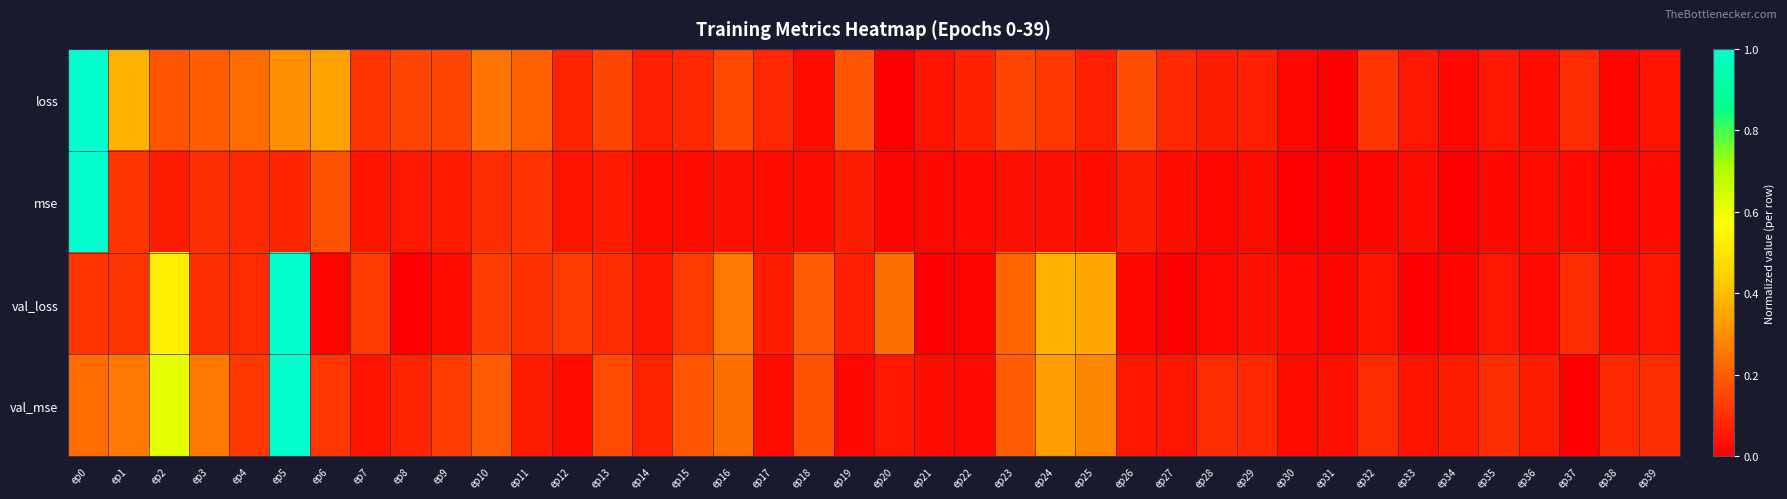

Reading left to right, extract all data points from this chart.

loss: ep0=1.0	ep1=0.4	ep2=0.2	ep3=0.2	ep4=0.2	ep5=0.3	ep6=0.3	ep7=0.1	ep8=0.1	ep9=0.1	ep10=0.2	ep11=0.2	ep12=0.1	ep13=0.1	ep14=0.1	ep15=0.1	ep16=0.2	ep17=0.1	ep18=0.0	ep19=0.2	ep20=0.0	ep21=0.0	ep22=0.1	ep23=0.1	ep24=0.1	ep25=0.1	ep26=0.2	ep27=0.1	ep28=0.1	ep29=0.1	ep30=0.0	ep31=0.0	ep32=0.1	ep33=0.1	ep34=0.0	ep35=0.1	ep36=0.0	ep37=0.1	ep38=0.0	ep39=0.0
mse: ep0=1.0	ep1=0.1	ep2=0.1	ep3=0.1	ep4=0.1	ep5=0.1	ep6=0.2	ep7=0.0	ep8=0.1	ep9=0.1	ep10=0.1	ep11=0.1	ep12=0.0	ep13=0.1	ep14=0.0	ep15=0.0	ep16=0.0	ep17=0.0	ep18=0.0	ep19=0.1	ep20=0.0	ep21=0.0	ep22=0.0	ep23=0.0	ep24=0.0	ep25=0.0	ep26=0.1	ep27=0.0	ep28=0.0	ep29=0.0	ep30=0.0	ep31=0.0	ep32=0.0	ep33=0.0	ep34=0.0	ep35=0.0	ep36=0.0	ep37=0.0	ep38=0.0	ep39=0.0
val_loss: ep0=0.1	ep1=0.1	ep2=0.5	ep3=0.1	ep4=0.1	ep5=1.0	ep6=0.0	ep7=0.1	ep8=0.0	ep9=0.0	ep10=0.1	ep11=0.1	ep12=0.1	ep13=0.1	ep14=0.0	ep15=0.1	ep16=0.3	ep17=0.1	ep18=0.2	ep19=0.1	ep20=0.2	ep21=0.0	ep22=0.0	ep23=0.2	ep24=0.4	ep25=0.3	ep26=0.0	ep27=0.0	ep28=0.0	ep29=0.0	ep30=0.0	ep31=0.0	ep32=0.0	ep33=0.0	ep34=0.0	ep35=0.1	ep36=0.0	ep37=0.1	ep38=0.0	ep39=0.1
val_mse: ep0=0.2	ep1=0.3	ep2=0.6	ep3=0.3	ep4=0.1	ep5=1.0	ep6=0.1	ep7=0.0	ep8=0.1	ep9=0.1	ep10=0.2	ep11=0.1	ep12=0.0	ep13=0.2	ep14=0.1	ep15=0.2	ep16=0.2	ep17=0.0	ep18=0.2	ep19=0.0	ep20=0.1	ep21=0.0	ep22=0.0	ep23=0.2	ep24=0.3	ep25=0.3	ep26=0.1	ep27=0.0	ep28=0.1	ep29=0.1	ep30=0.0	ep31=0.0	ep32=0.1	ep33=0.0	ep34=0.1	ep35=0.1	ep36=0.1	ep37=0.0	ep38=0.1	ep39=0.1